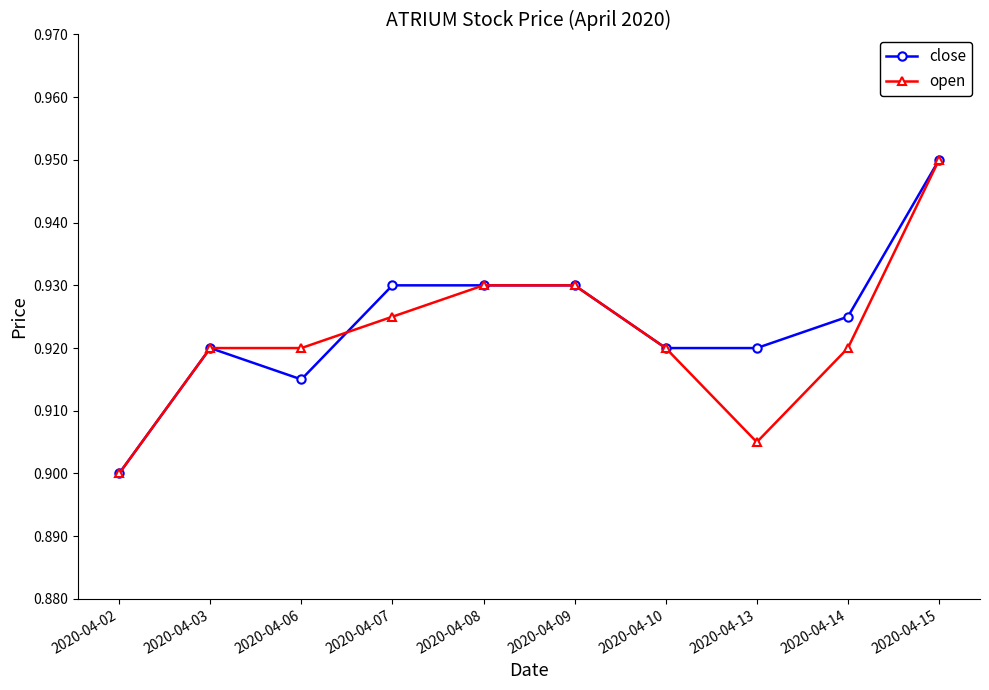

At which category does close reach its first local valley?

2020-04-06